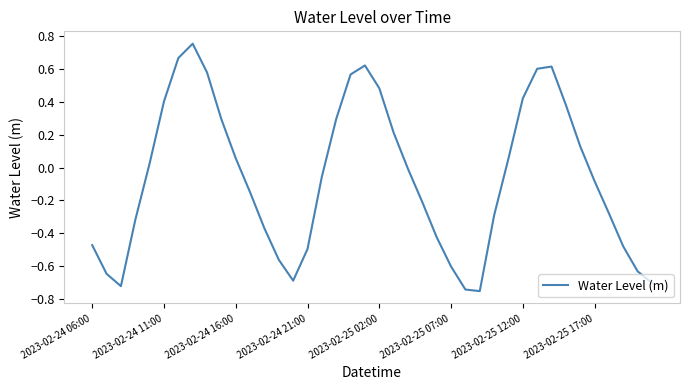

What is the difference between the maximum and minimum values?

1.5